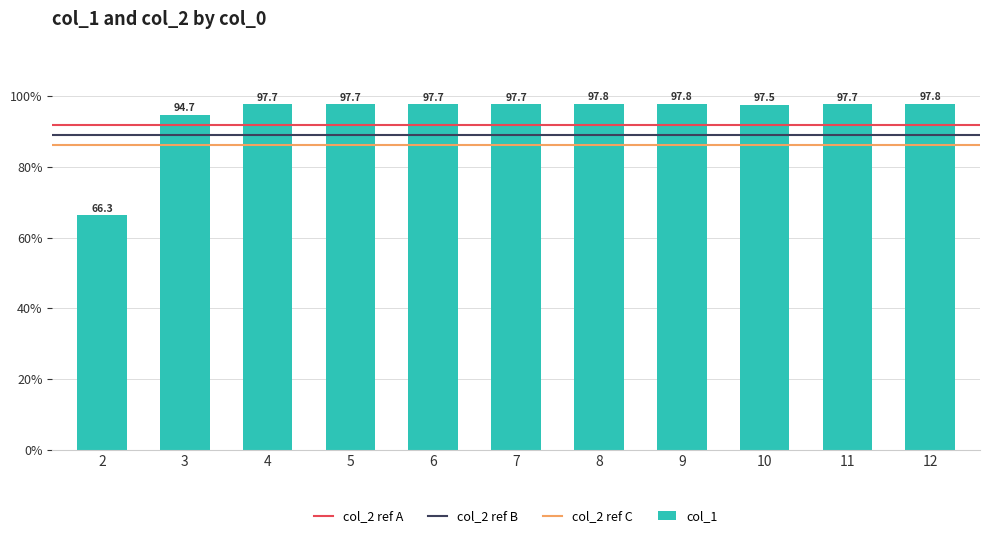

Which category has the highest value across all series?

12